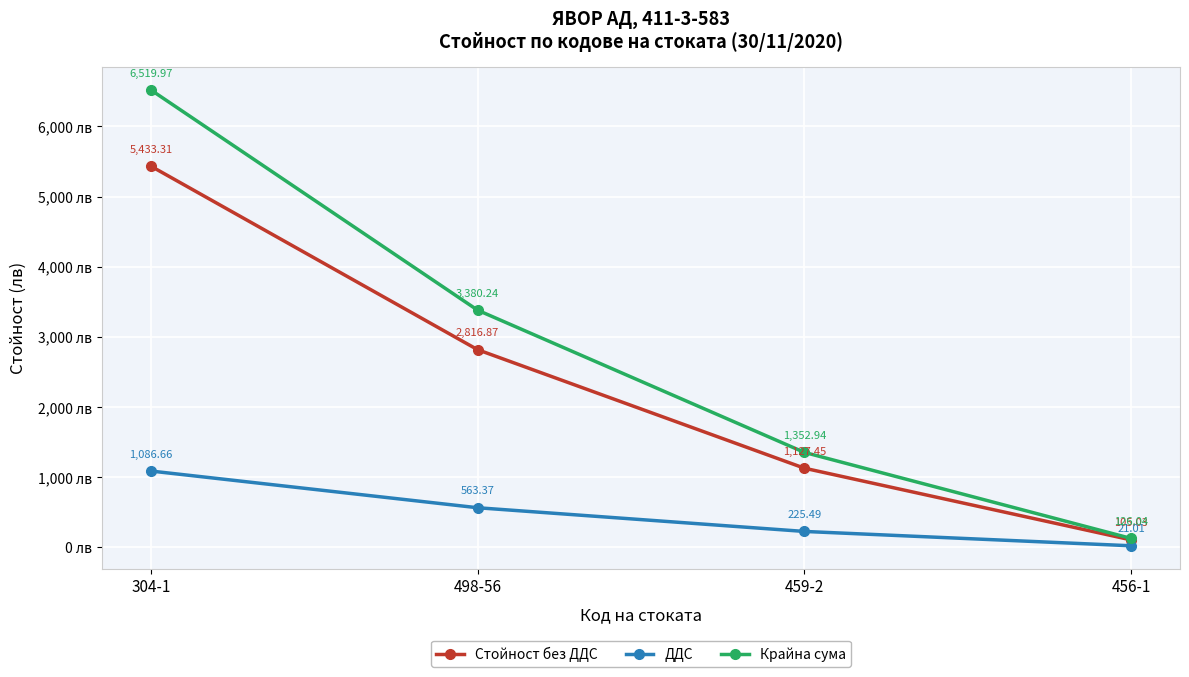

The Стойност без ДДС series shows 7140.4 at 304-1. True or false?

False